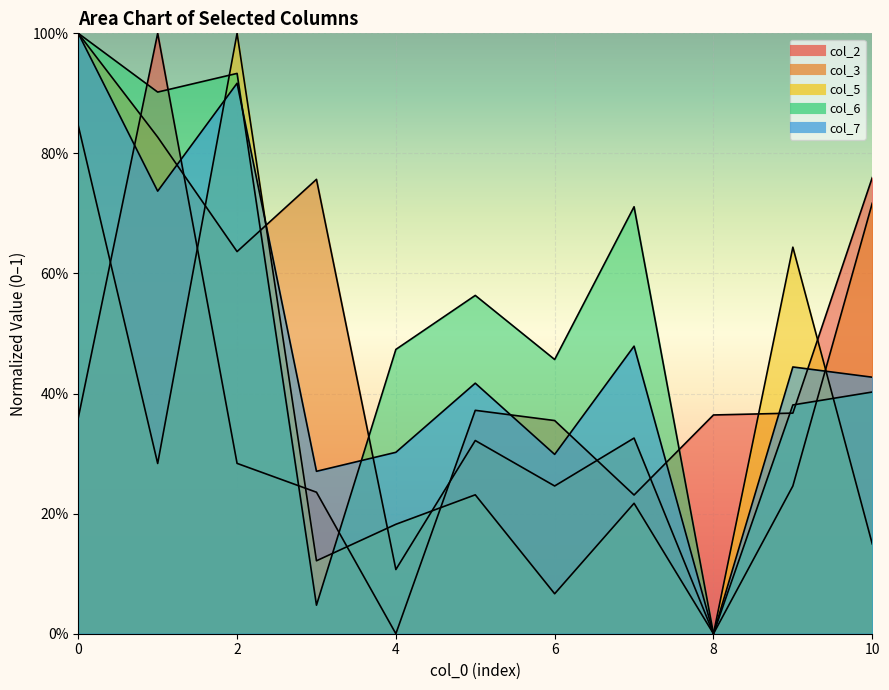

How many intersections are there between col_7 and col_2?

7